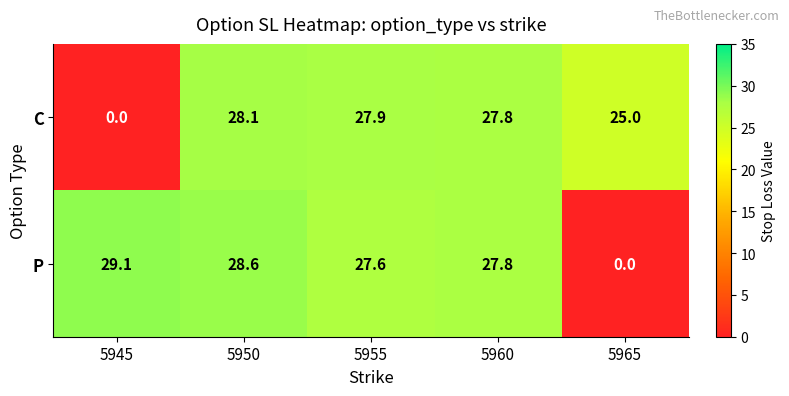

How many series are shown in this chart?

2